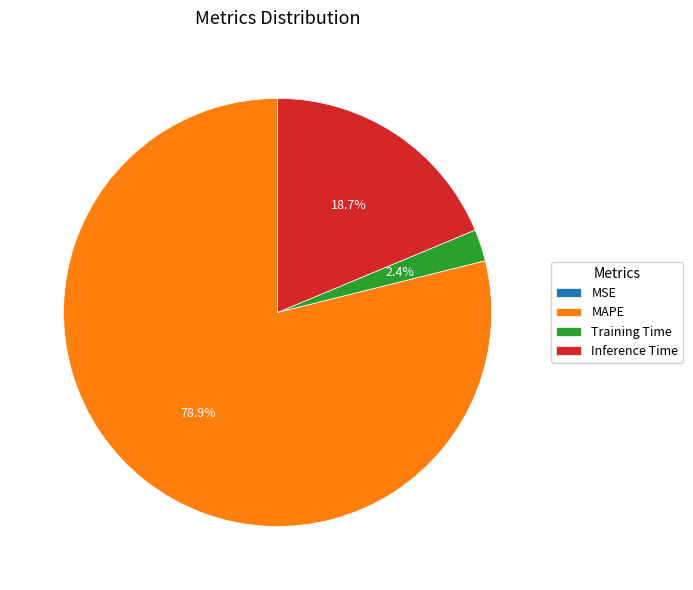

Does Training Time represent more than half of the total?

No